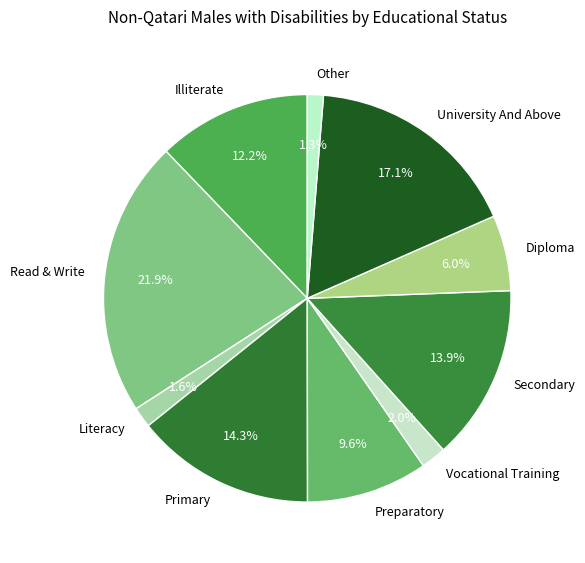

The Read & Write slice represents 35% of the pie. True or false?

False